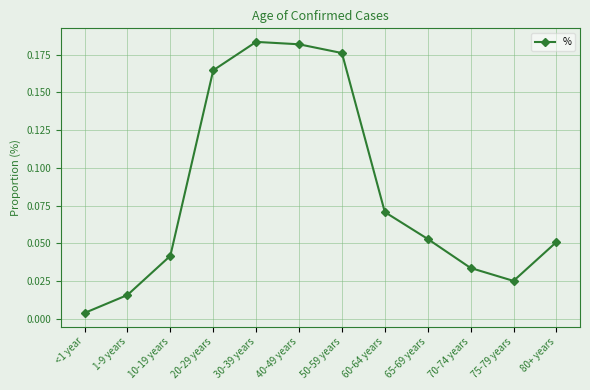

True or false: the data shows 0.3 at 50-59 years.

False